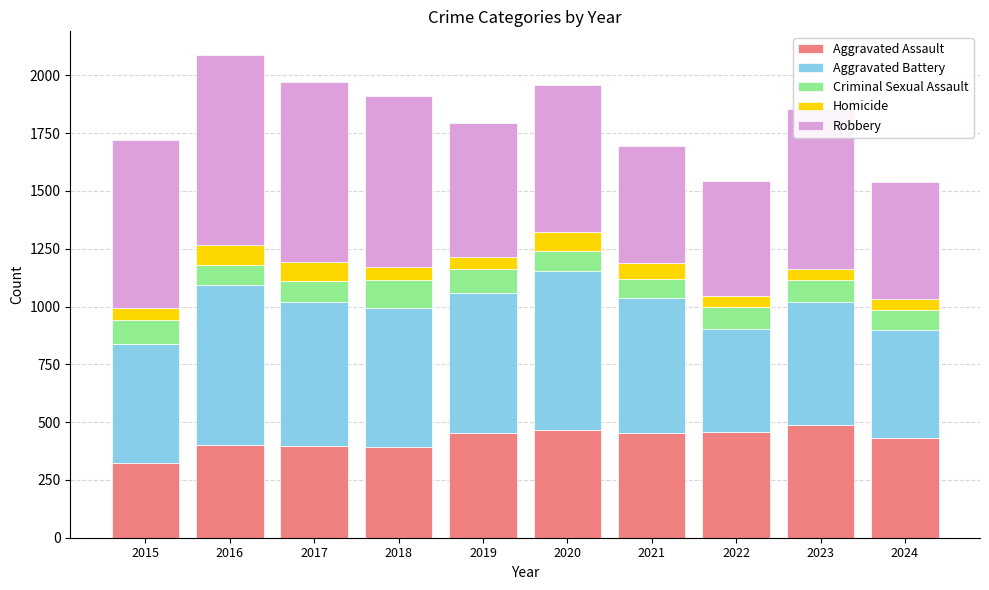

The value of Aggravated Assault at 2019 is 594. True or false?

False